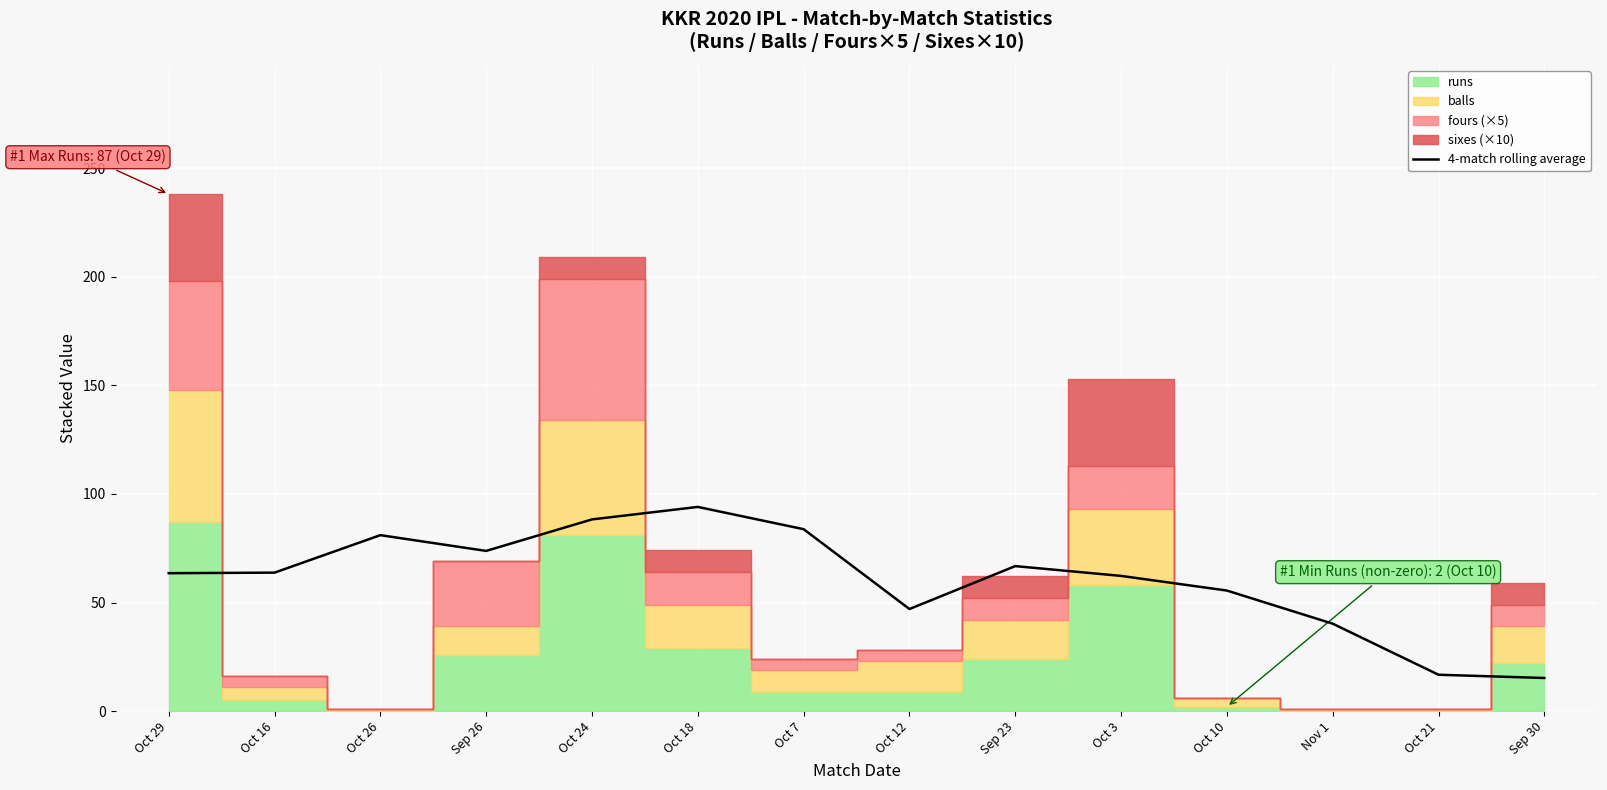

Reading left to right, transcribe all the data shown in this chart.

Oct 29=63.5	Oct 16=63.8	Oct 26=81.0	Sep 26=73.8	Oct 24=88.2	Oct 18=94.0	Oct 7=83.8	Oct 12=47.0	Sep 23=66.8	Oct 3=62.2	Oct 10=55.5	Nov 1=40.2	Oct 21=16.8	Sep 30=15.2